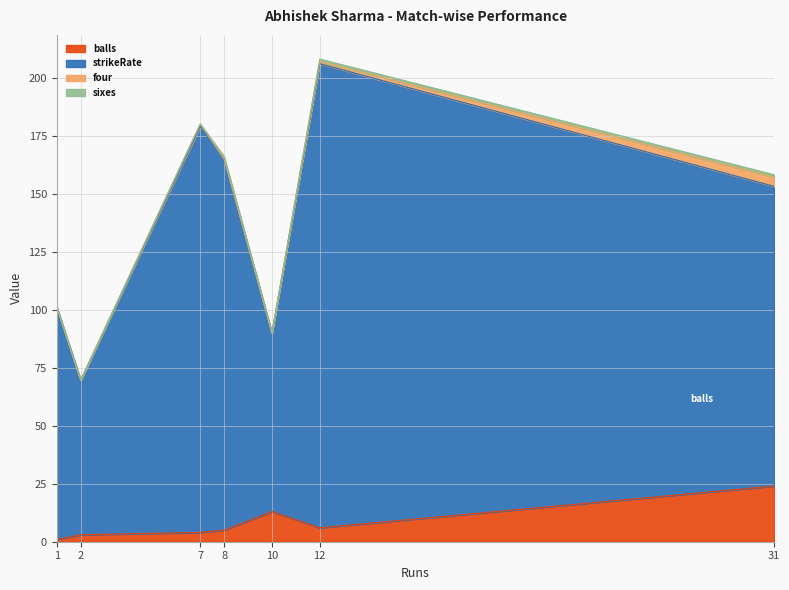

Rank the series by their maximum value, from lowest to highest.

sixes, four, balls, strikeRate